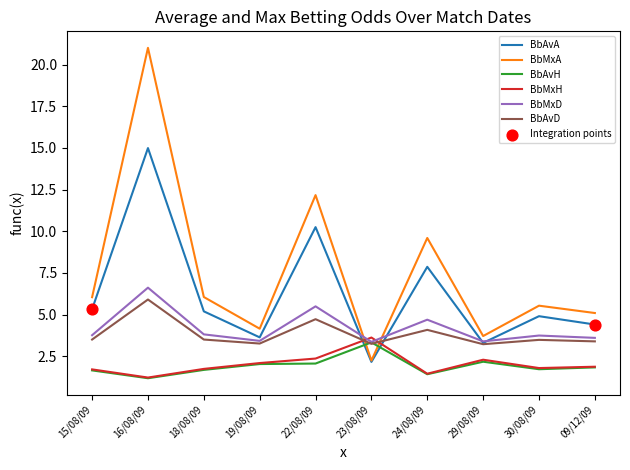

At how many categories does at least one series exceed 20?

1